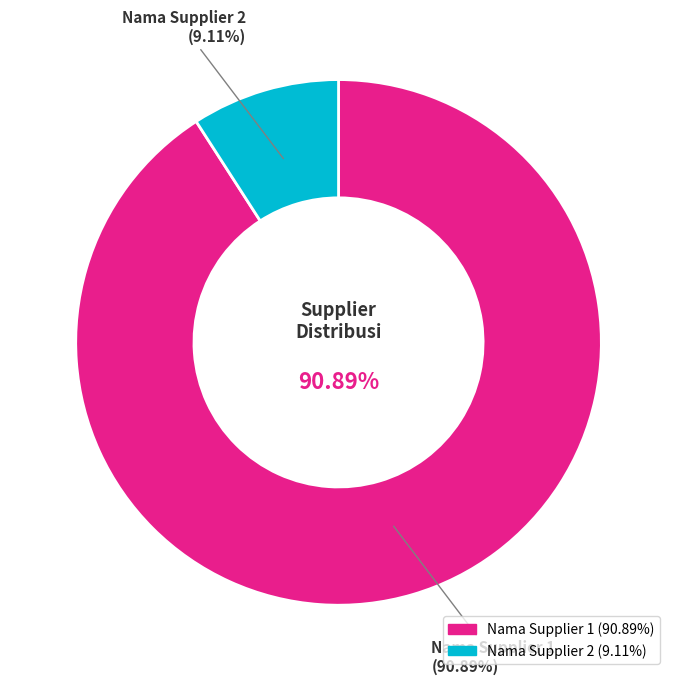

Count the number of slices in the pie.

2